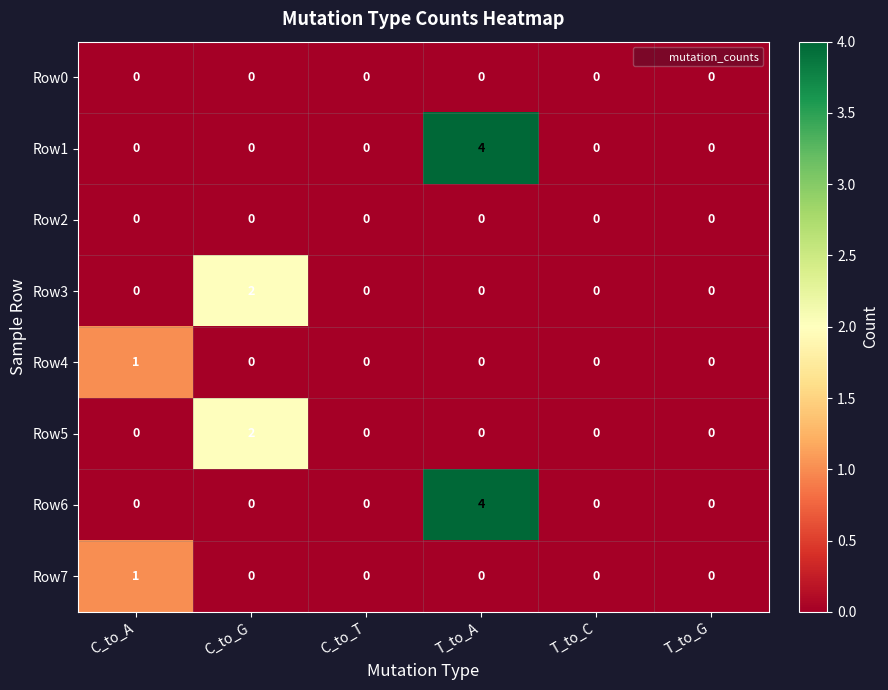

What is the sum of all Row1 values?

4